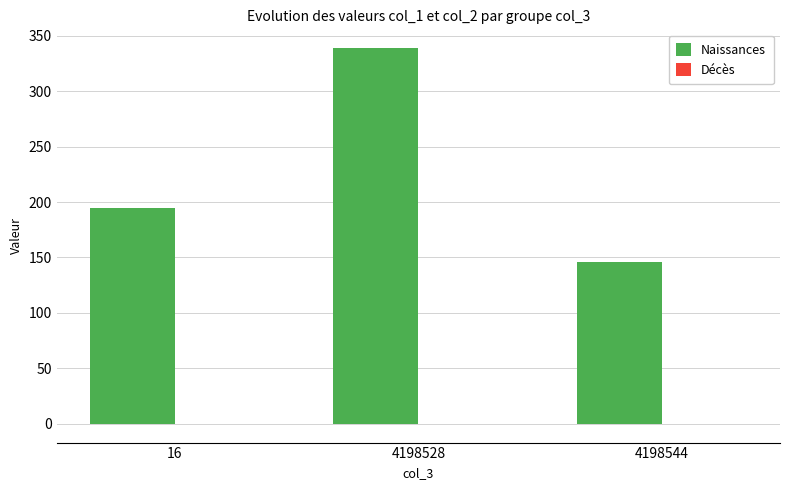

Is it true that Naissances equals 125.9 at 16?

False